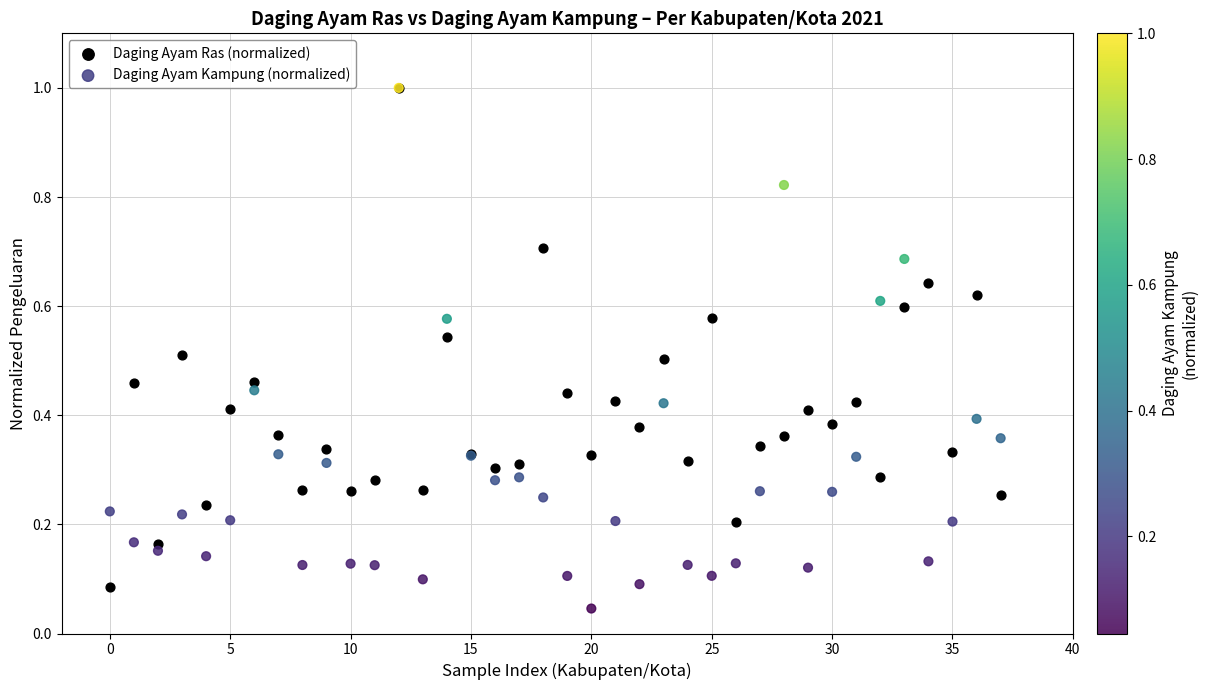

Which series has the largest Y range (max minus min)?

Daging Ayam Kampung (normalized)